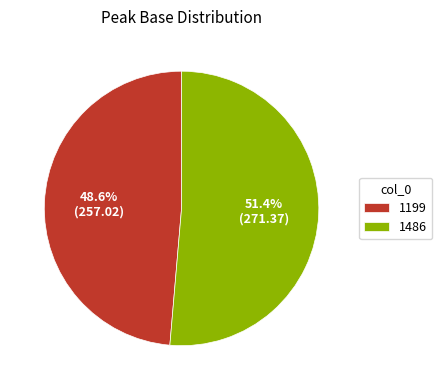

Approximately how many times larger is the value at 1199 compared to 1486?

0.9